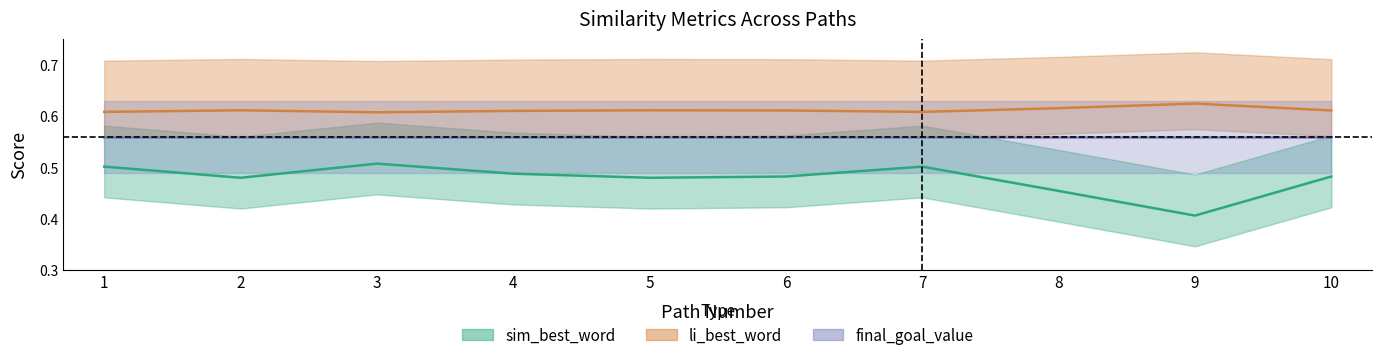

Count the sim_best_word values in the range 0 to 1.

10